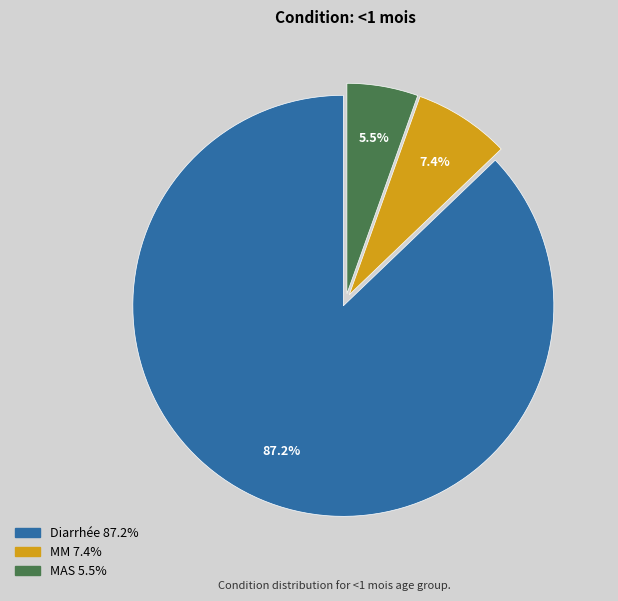

Between MM and Diarrhée, which is larger?

Diarrhée